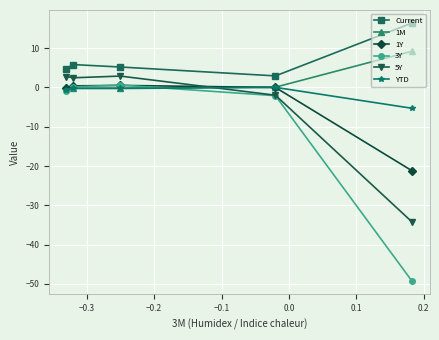

Which series has the widest spread of values?

3Y